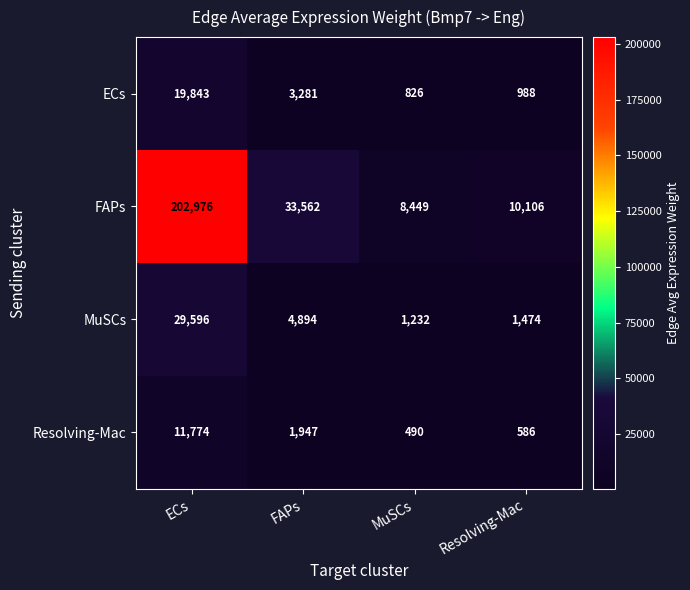

Rank the series by their maximum value, from lowest to highest.

Resolving-Mac, ECs, MuSCs, FAPs